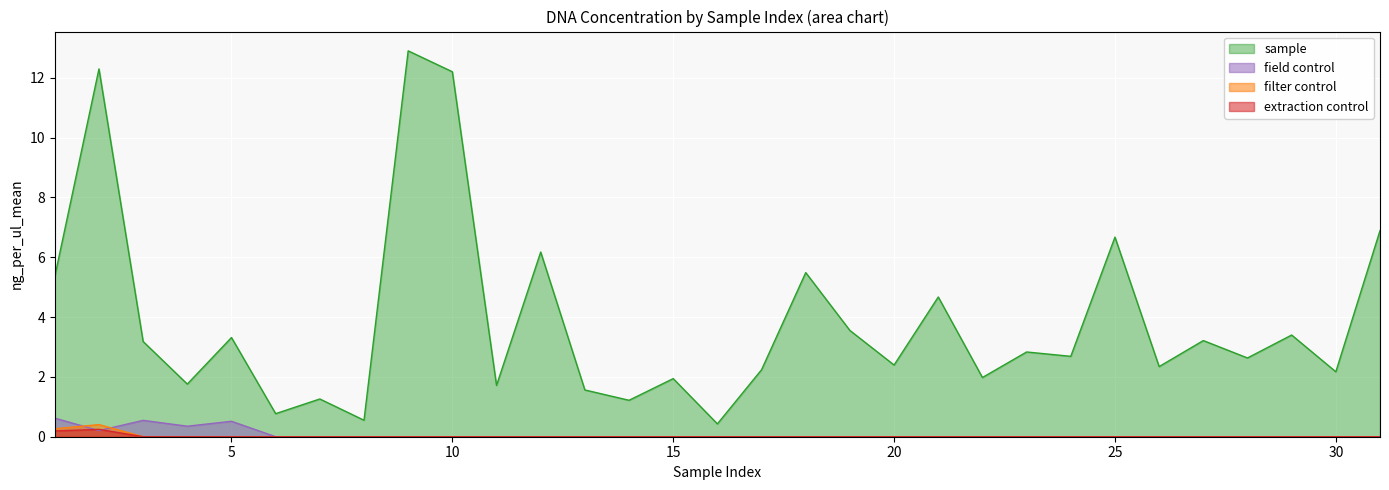

What is the difference between the maximum and minimum values in the field control series?

0.6